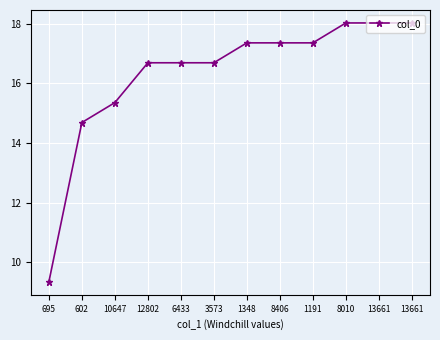

Which category has the highest value across all series?

8010